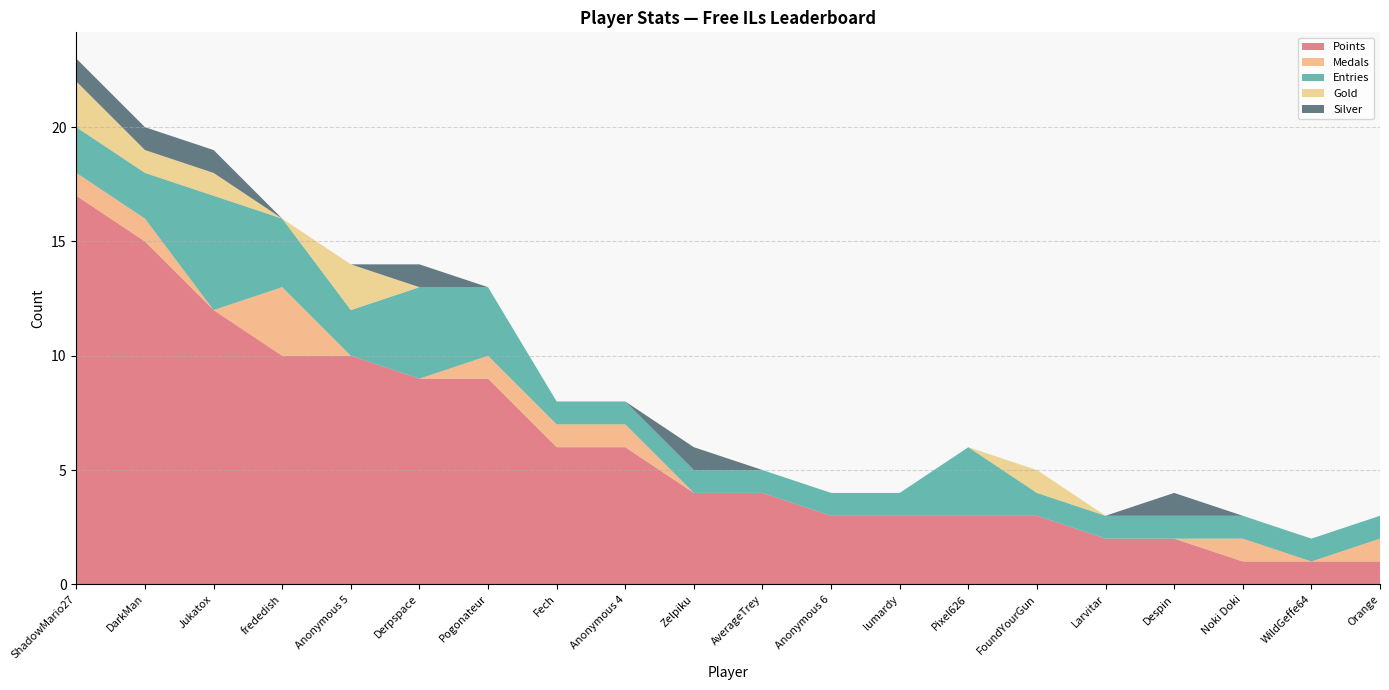

Reading left to right, what are all the values shown in this chart?

Points: 17	15	12	10	10	9	9	6	6	4	4	3	3	3	3	2	2	1	1	1
Medals: 1	1	0	3	0	0	1	1	1	0	0	0	0	0	0	0	0	1	0	1
Entries: 2	2	5	3	2	4	3	1	1	1	1	1	1	3	1	1	1	1	1	1
Gold: 2	1	1	0	2	0	0	0	0	0	0	0	0	0	1	0	0	0	0	0
Silver: 1	1	1	0	0	1	0	0	0	1	0	0	0	0	0	0	1	0	0	0